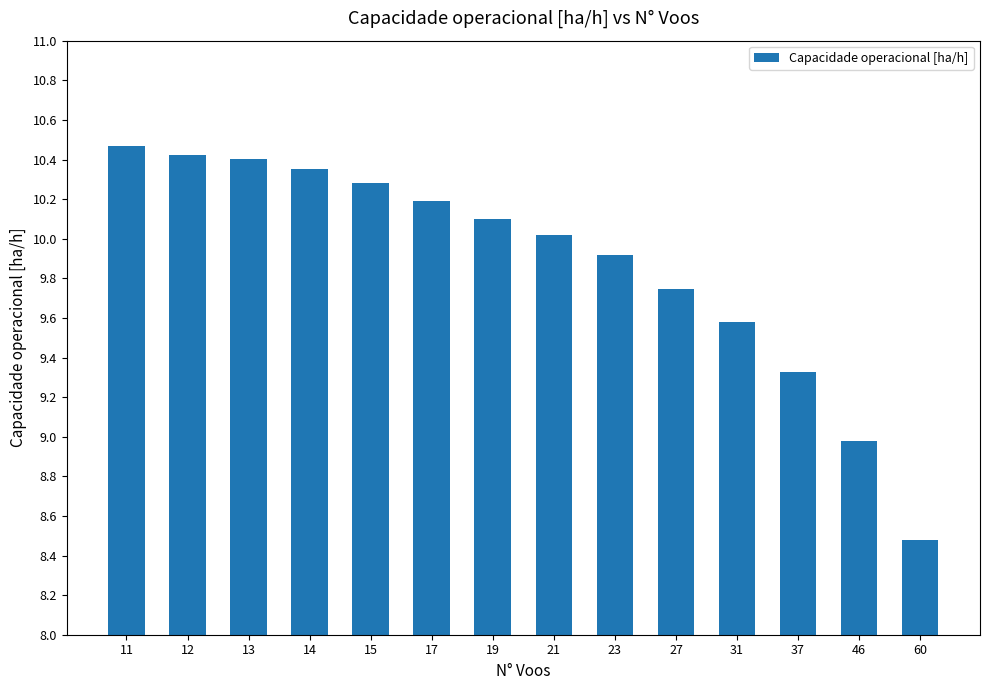

What is the sum of the values at 13 and 11?

20.9